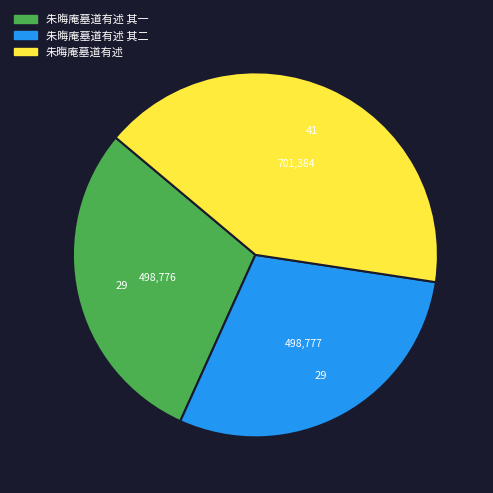

Is there any slice that represents more than half of the pie?

No